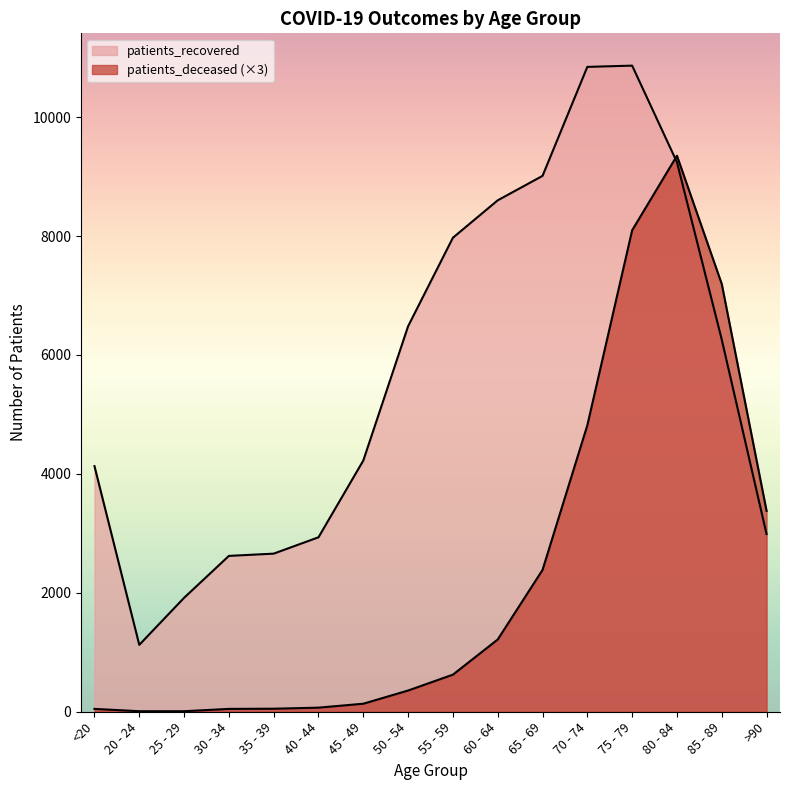

Which has a higher value, 80 - 84 or 35 - 39?

80 - 84